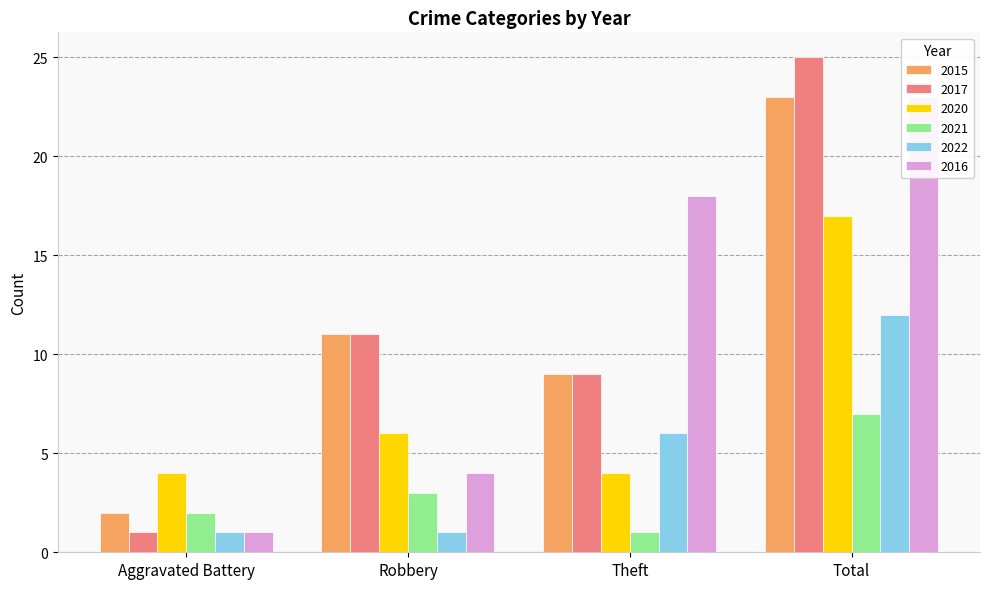

What is the difference between the 2021 values at Theft and Robbery?

2